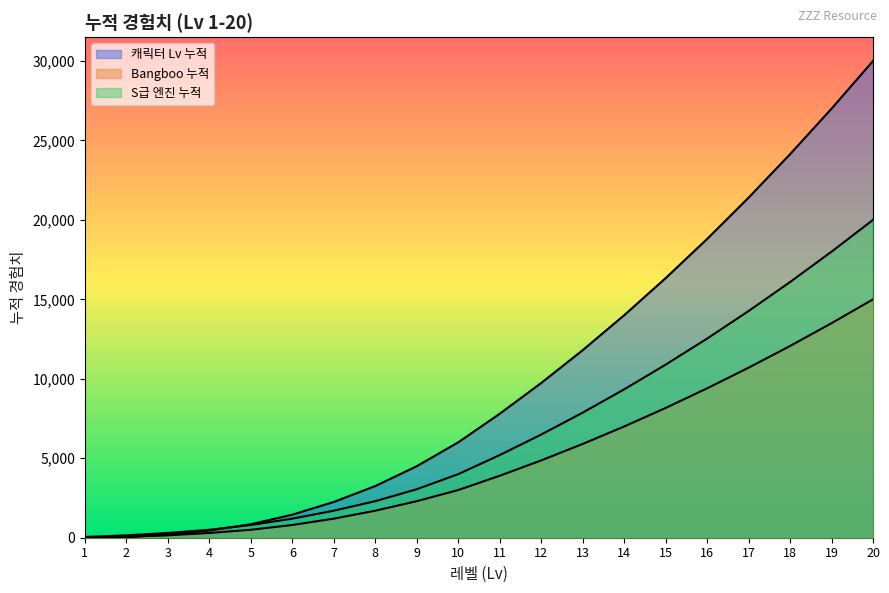

How many lines are shown in the chart?

3